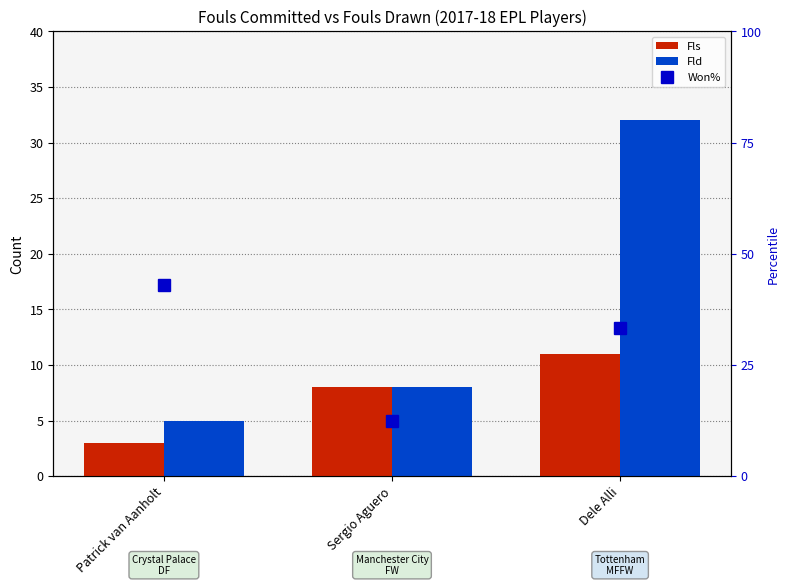

What is the value of the Fld bar at the 1st from the left?

5